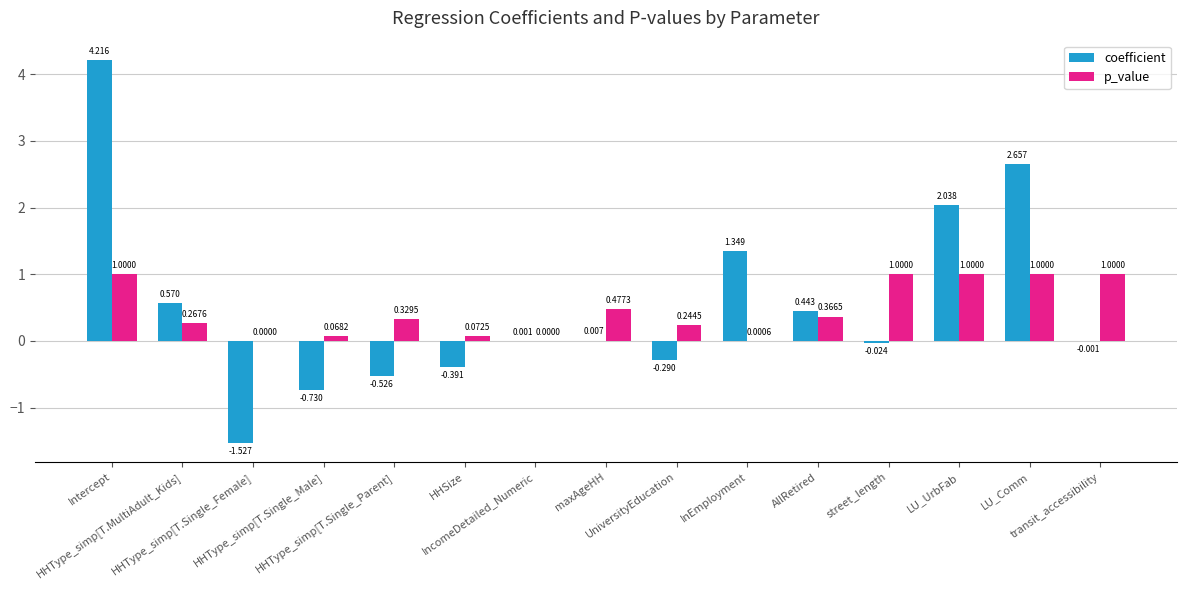

Which series has the largest total across all categories?

coefficient